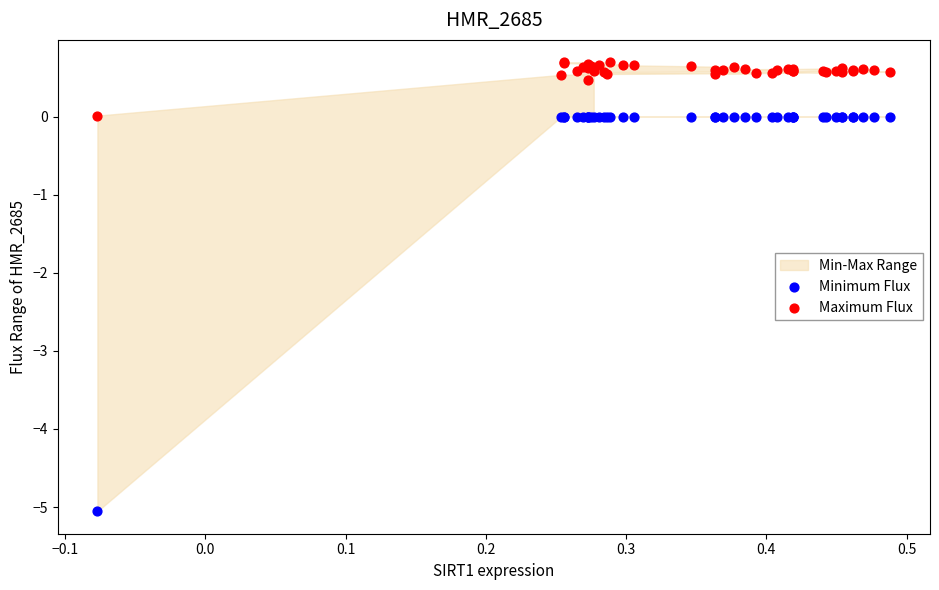

Which series has the widest spread of Y values?

Minimum Flux